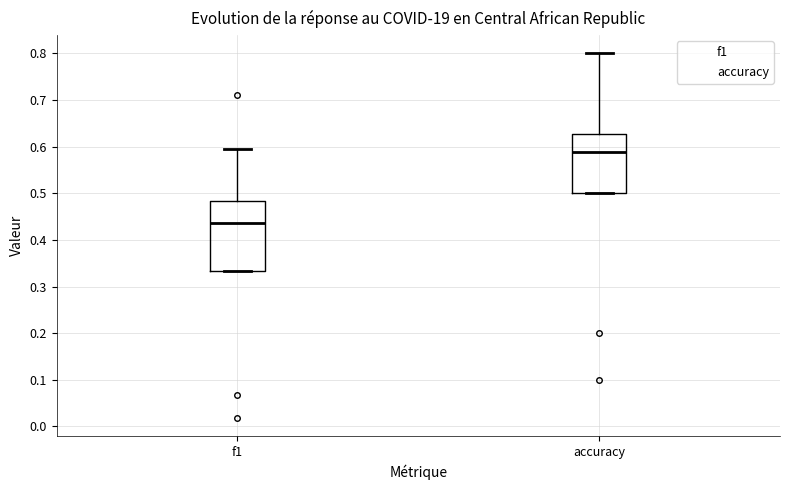

Where is the lower edge of the box for accuracy on the y-axis? The values are not printed on the chart, so give them approximately, as read against the axis.

0.50